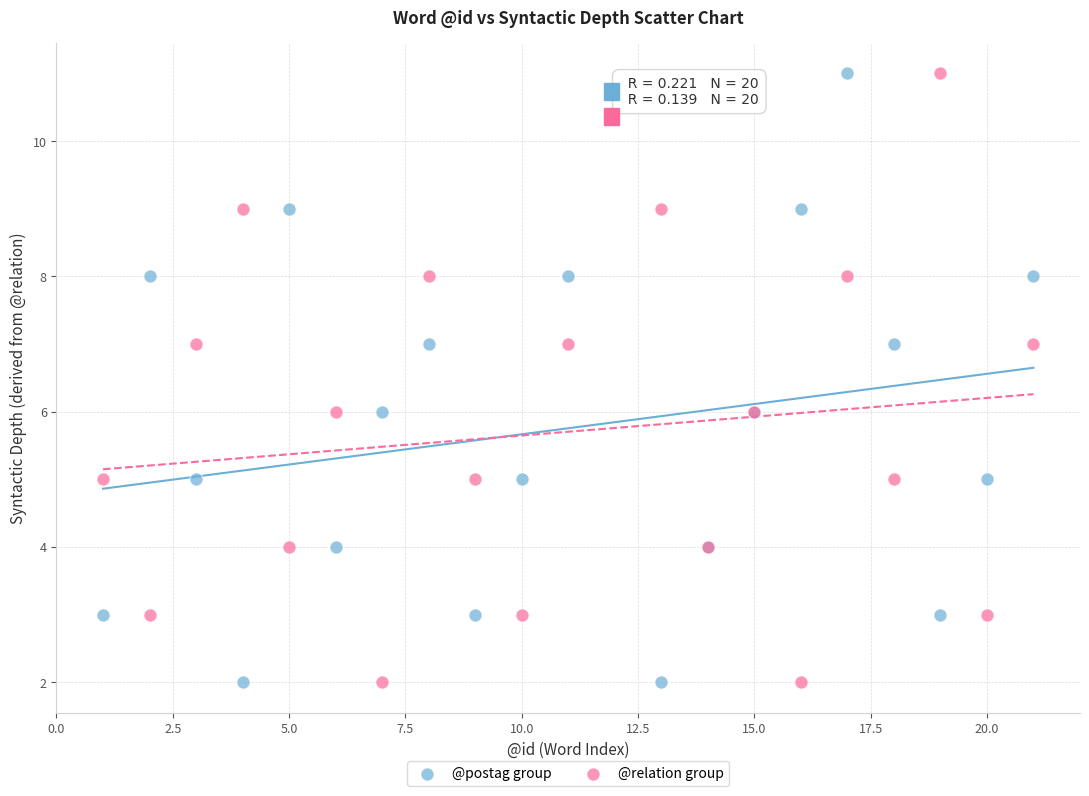

What is the X range (max minus min) for the scatter plot?

20